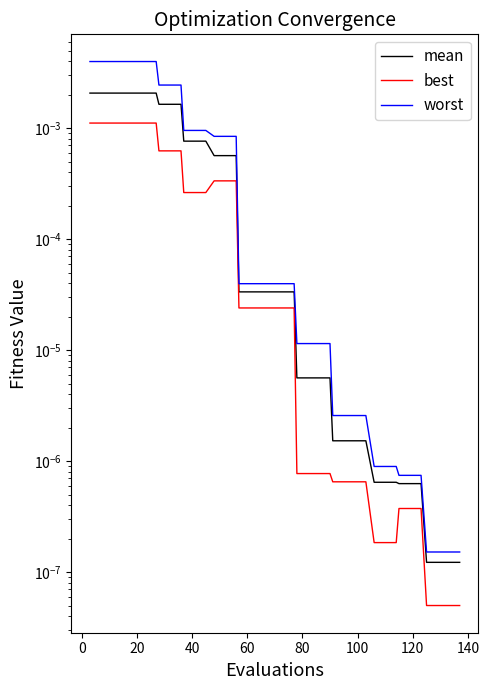

True or false: mean and worst cross at least once.

False